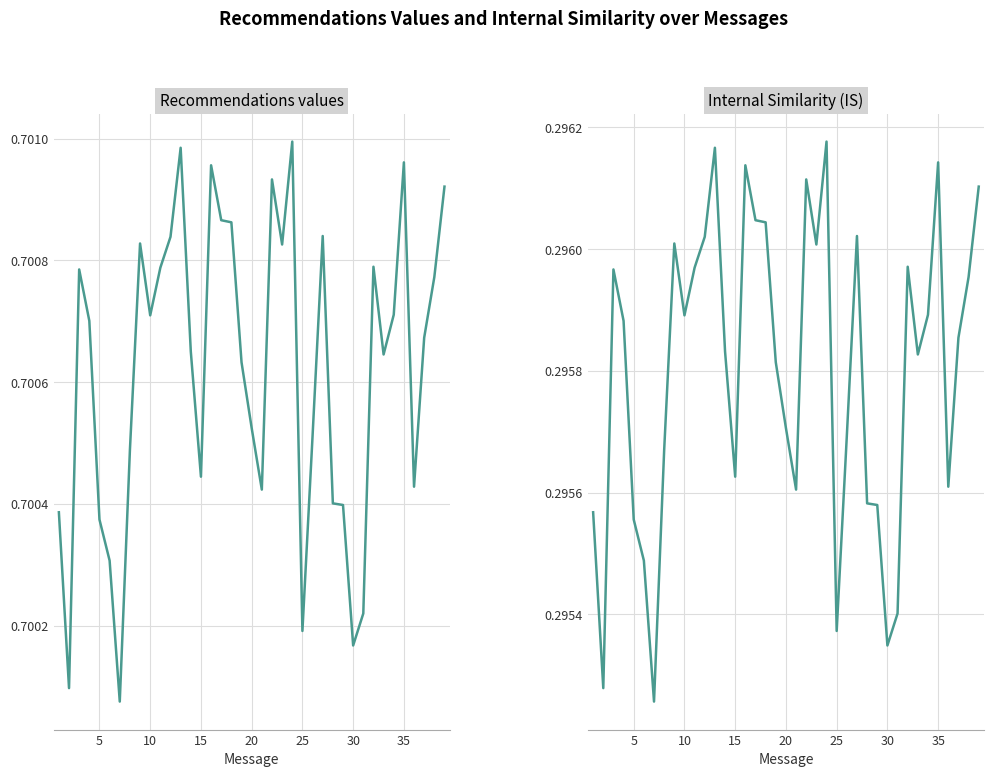

The Internal Similarity (IS) series shows 0.4 at 27. True or false?

False